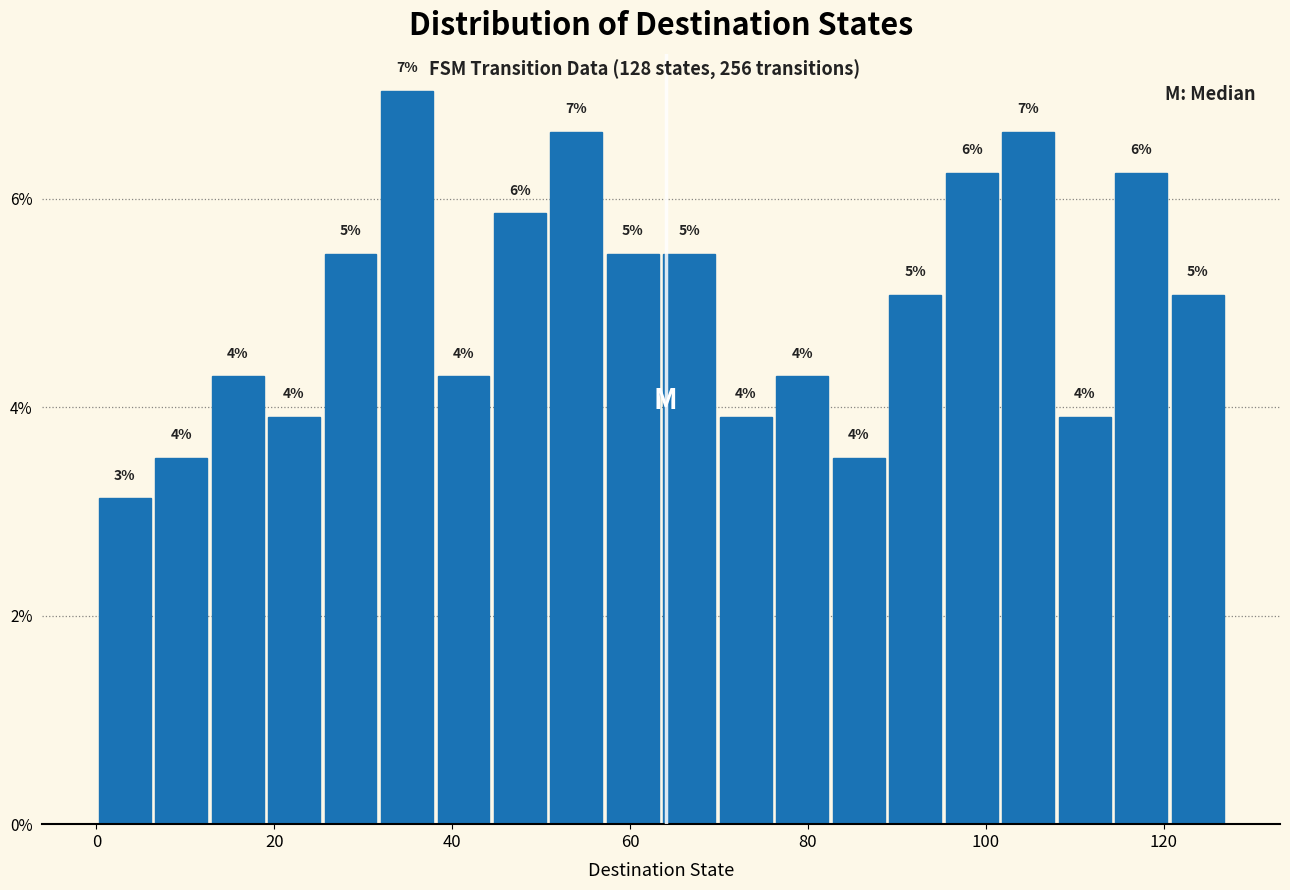

Around what value on the x-axis is the tallest bar? Give the approximate position of its centre, as read against the axis.

34